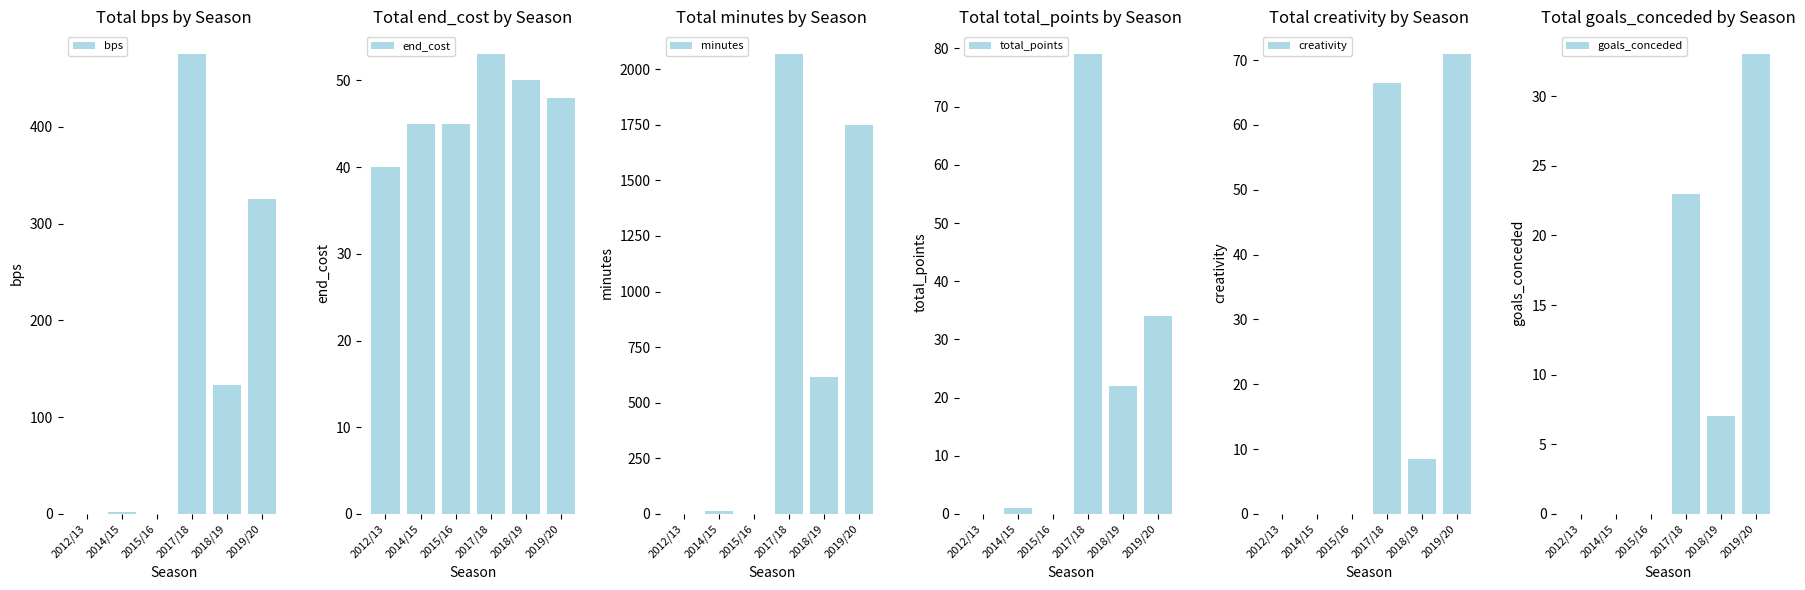

How many groups of bars are there?

6